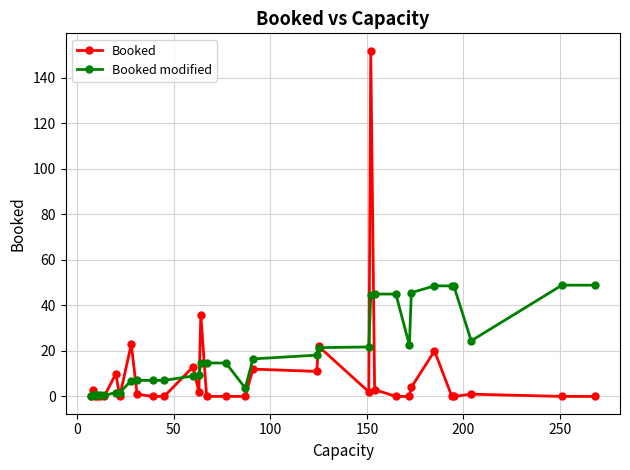

What is the greatest value displayed?

152.0